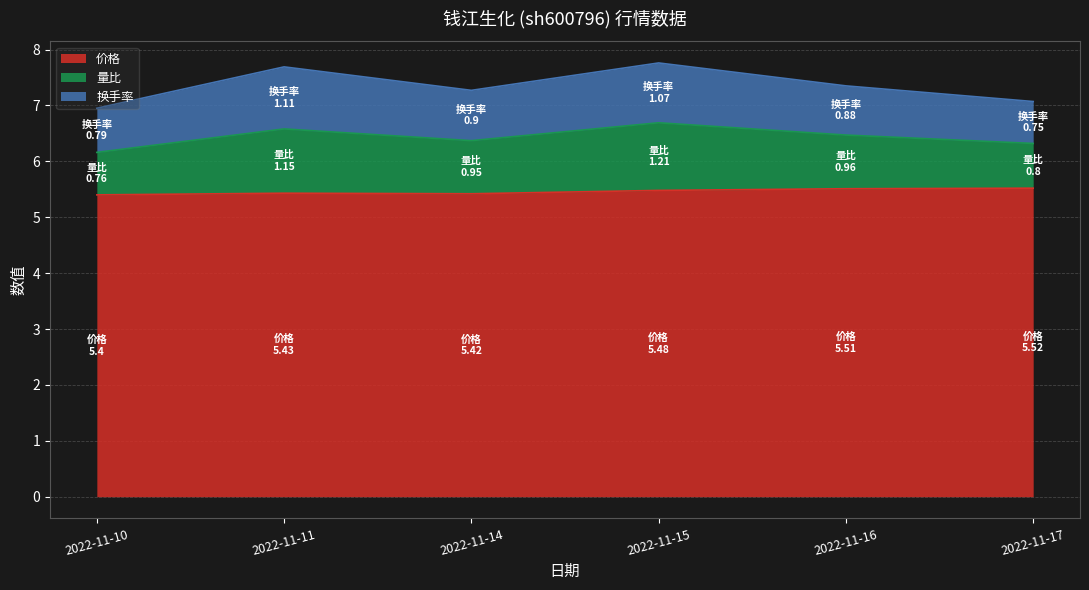

Is it true that 价格 equals 5.5 at 2022-11-15?

True